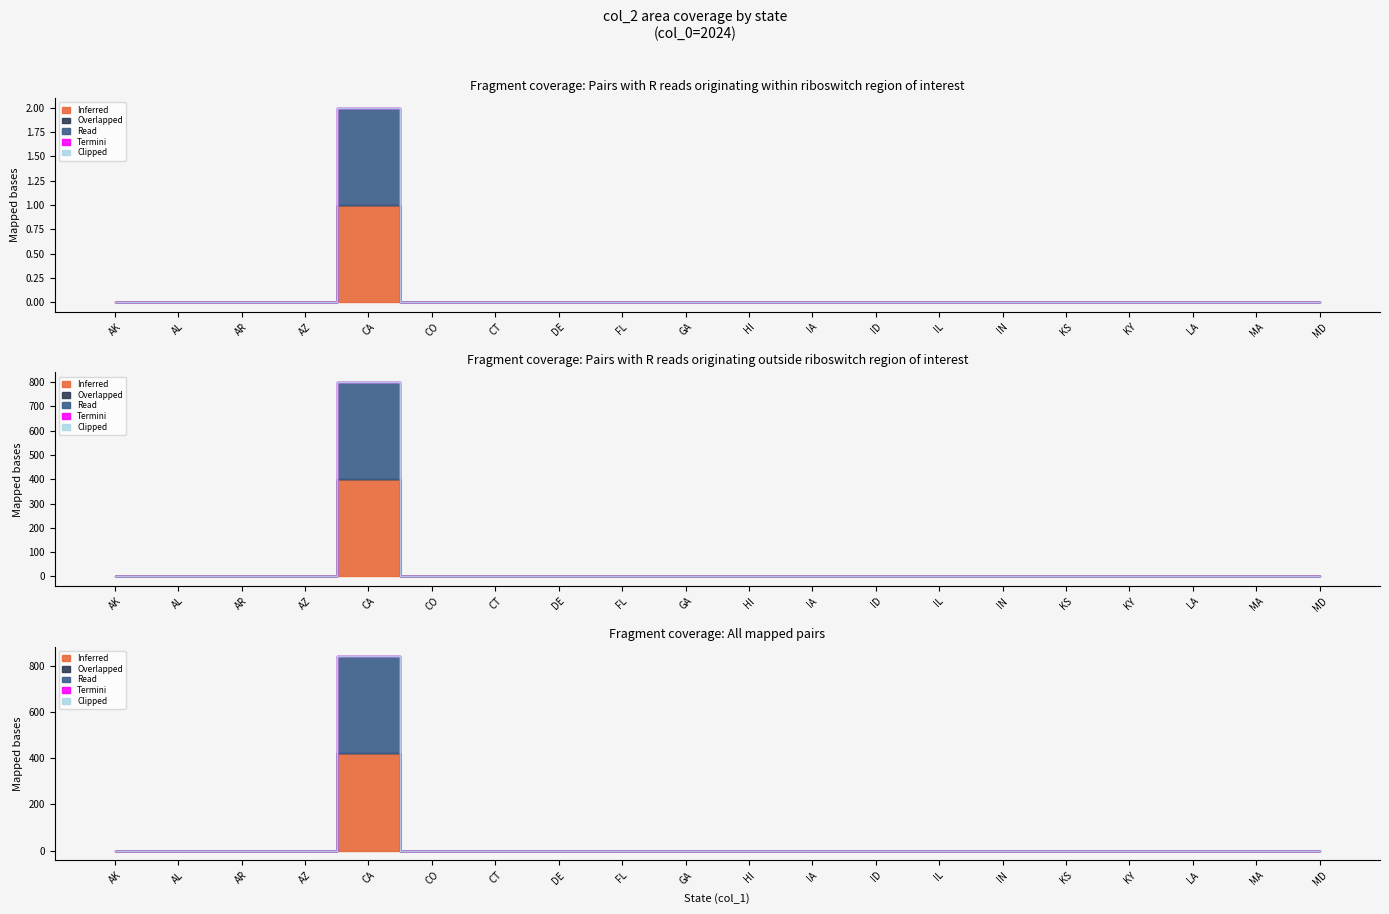

Which series changed the most between AR and GA?

Inferred